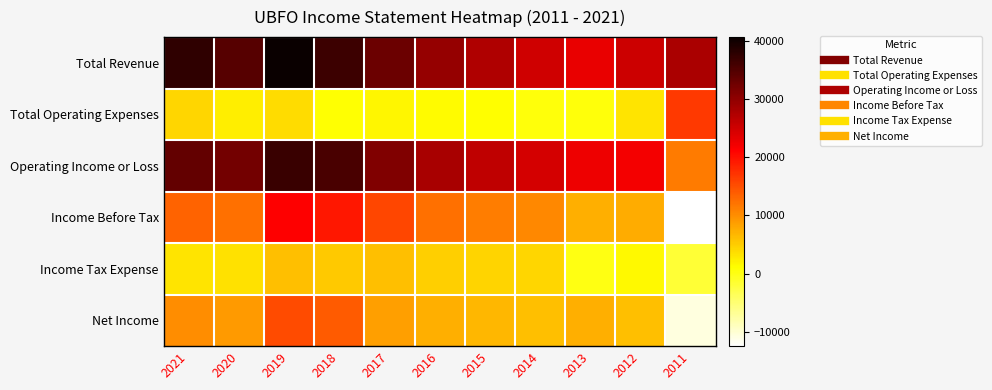

Which series changed the most between 2015 and 2014?

Total Revenue